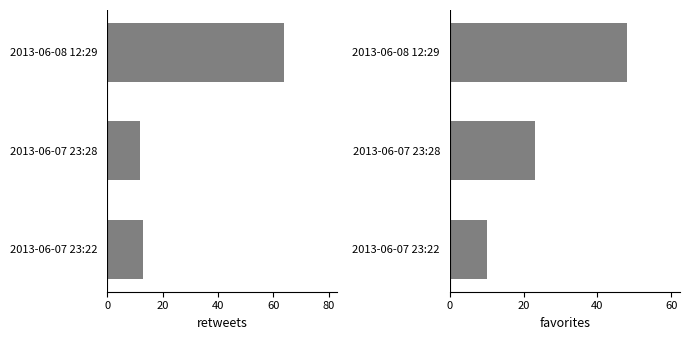

What is the average value of the retweets series?

30